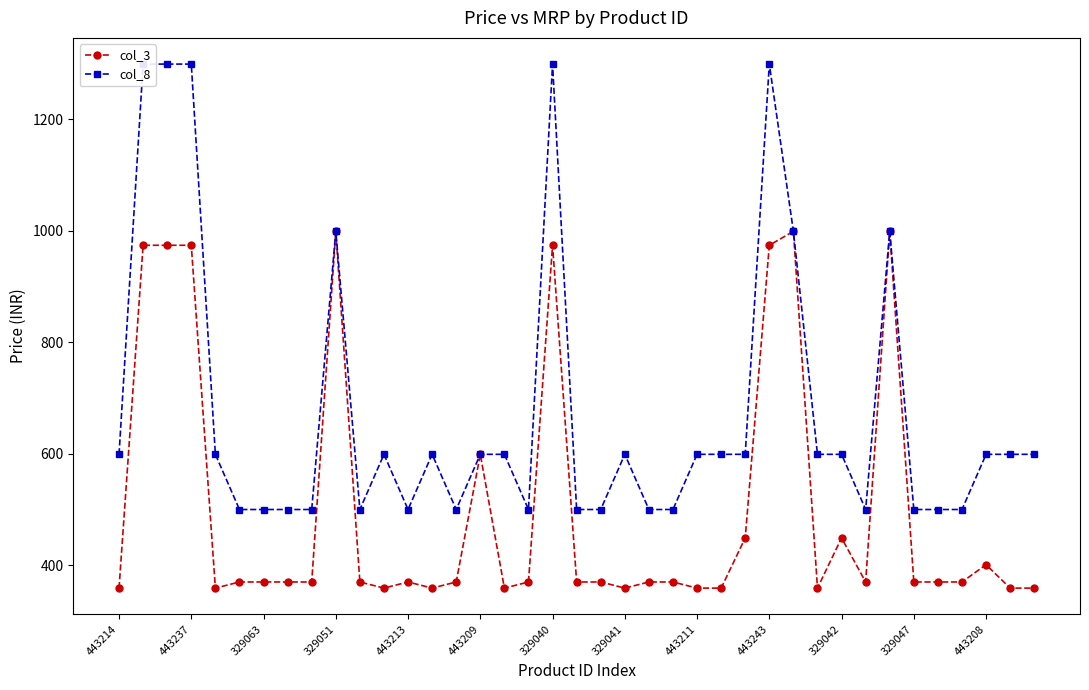

Where is col_3 nearest to the value 679?

443209